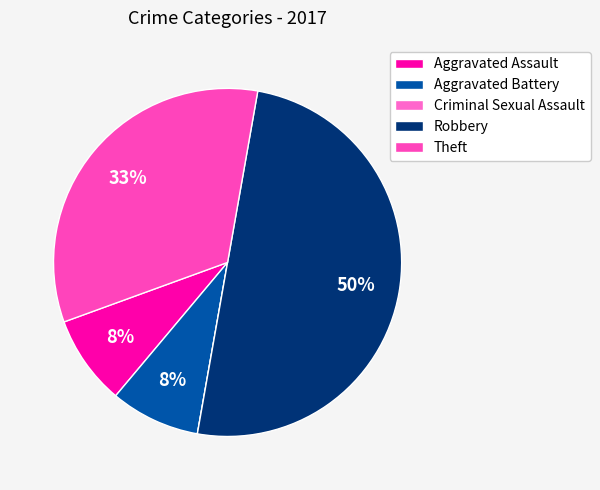

Does Theft account for over 50% of the chart?

No